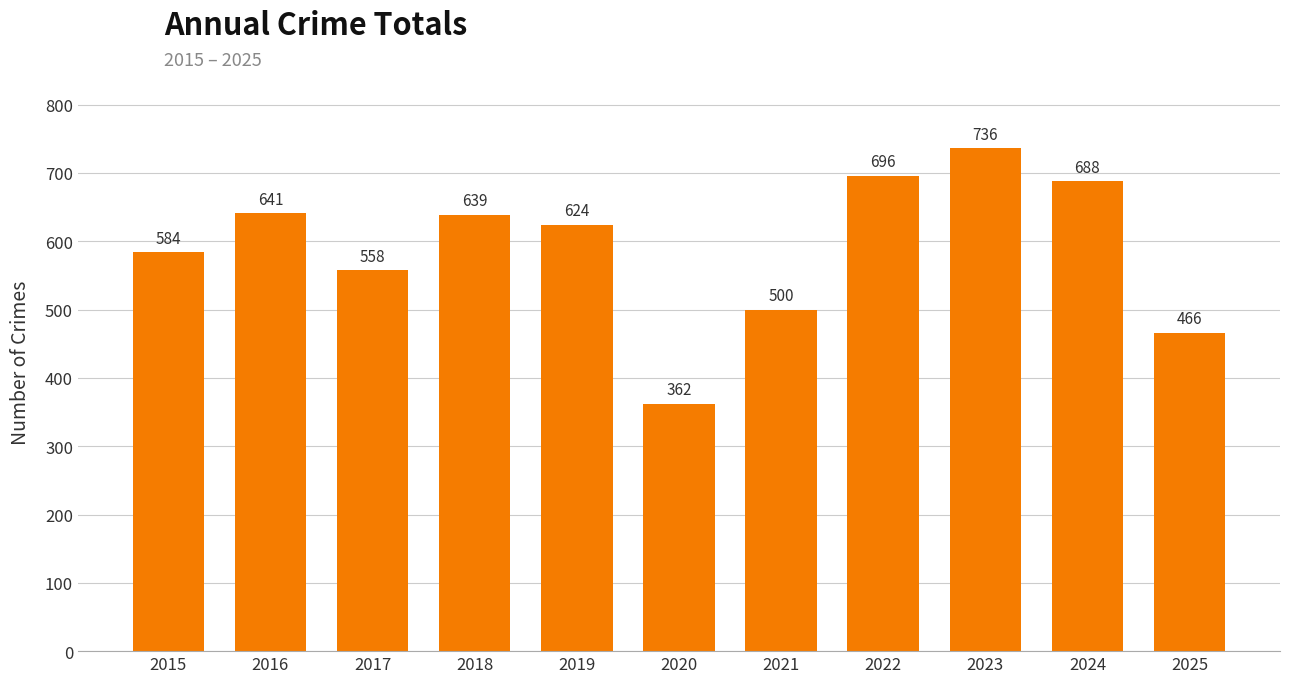

What is the average value?

590